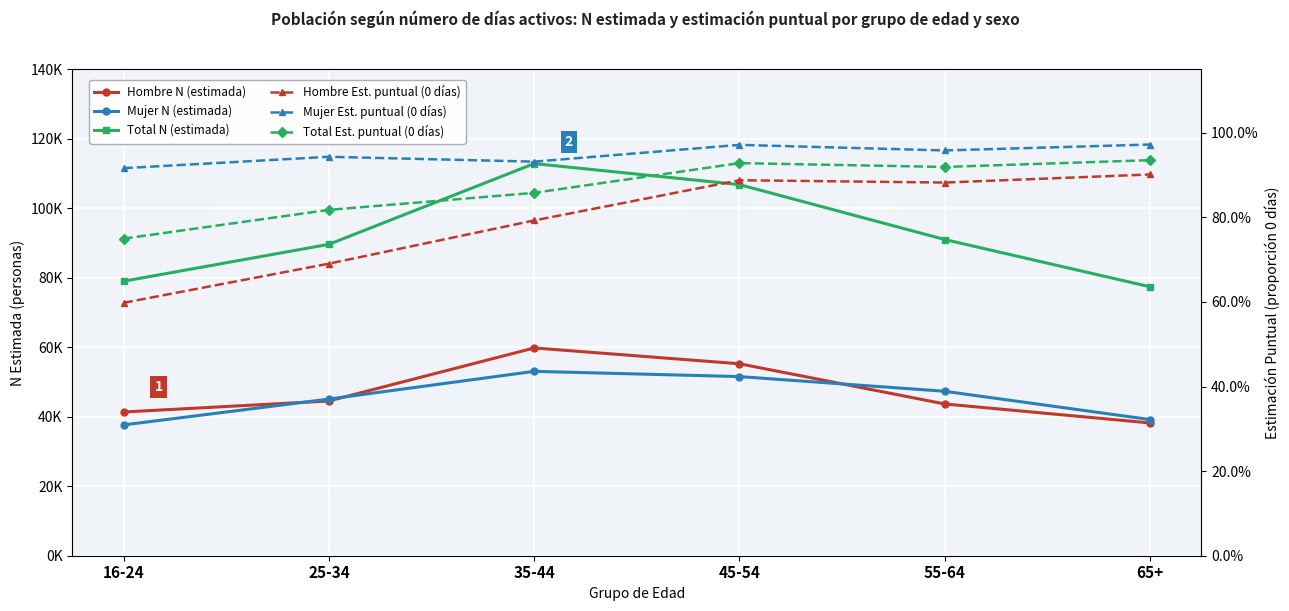

What is the minimum value for Mujer N (estimada)?

37639.0